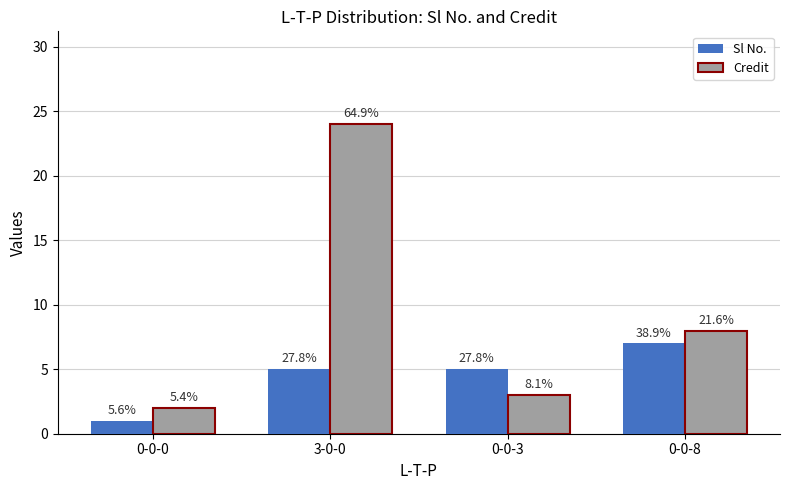

Reading right to left, what are all the values shown in this chart?

Sl No.: 0-0-8=7	0-0-3=5	3-0-0=5	0-0-0=1
Credit: 0-0-8=8	0-0-3=3	3-0-0=24	0-0-0=2